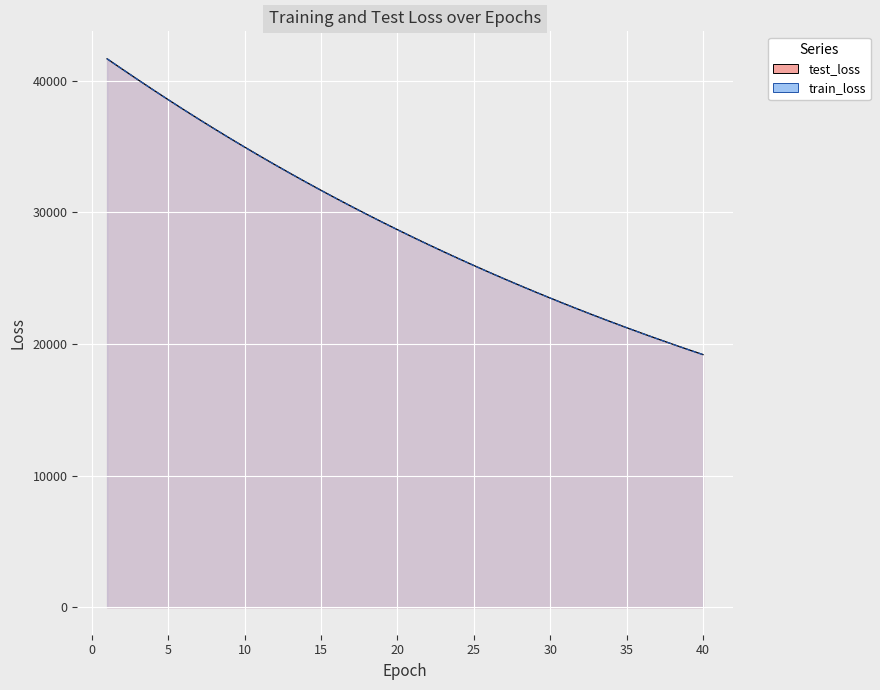

What is the difference between the highest and lowest values at 33?

1.2